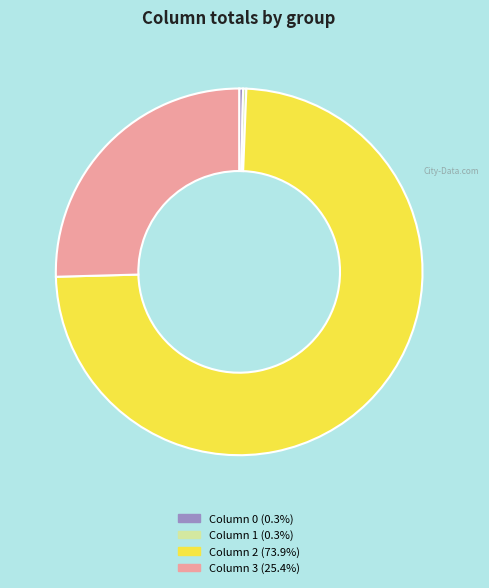

Is there a majority slice in this chart?

Yes